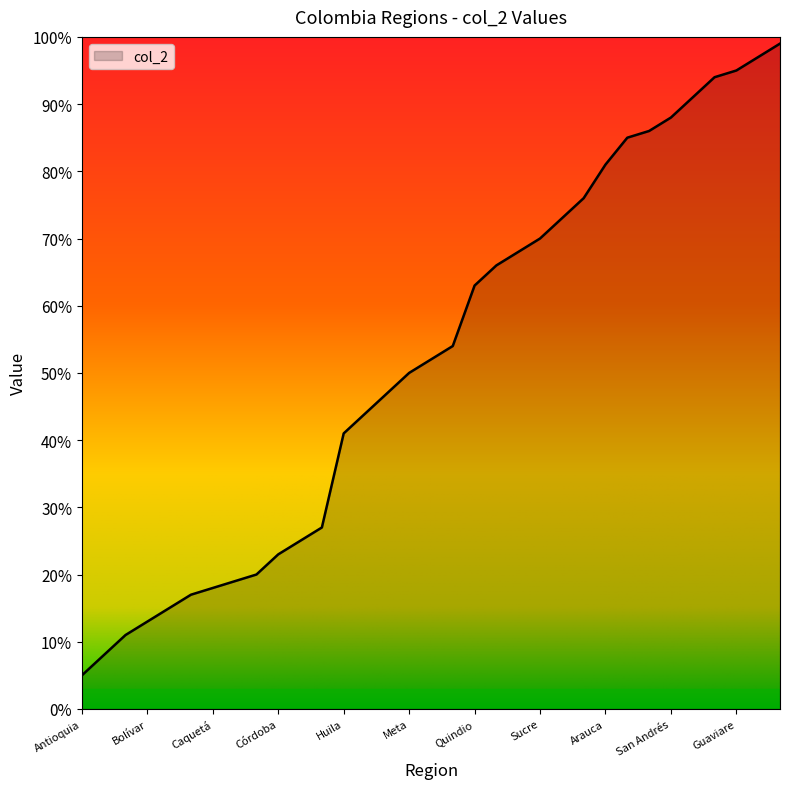

What is the difference between the maximum and minimum values?

94